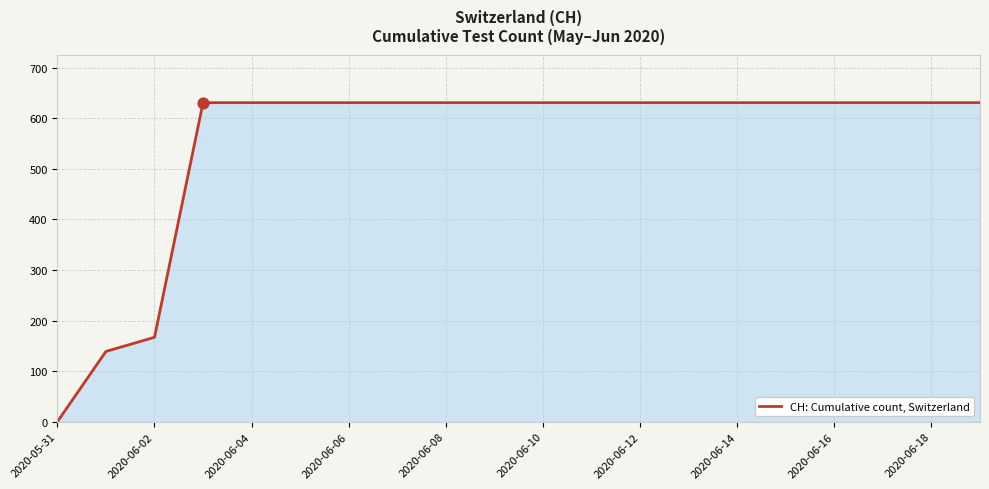

What is the greatest value displayed?

631